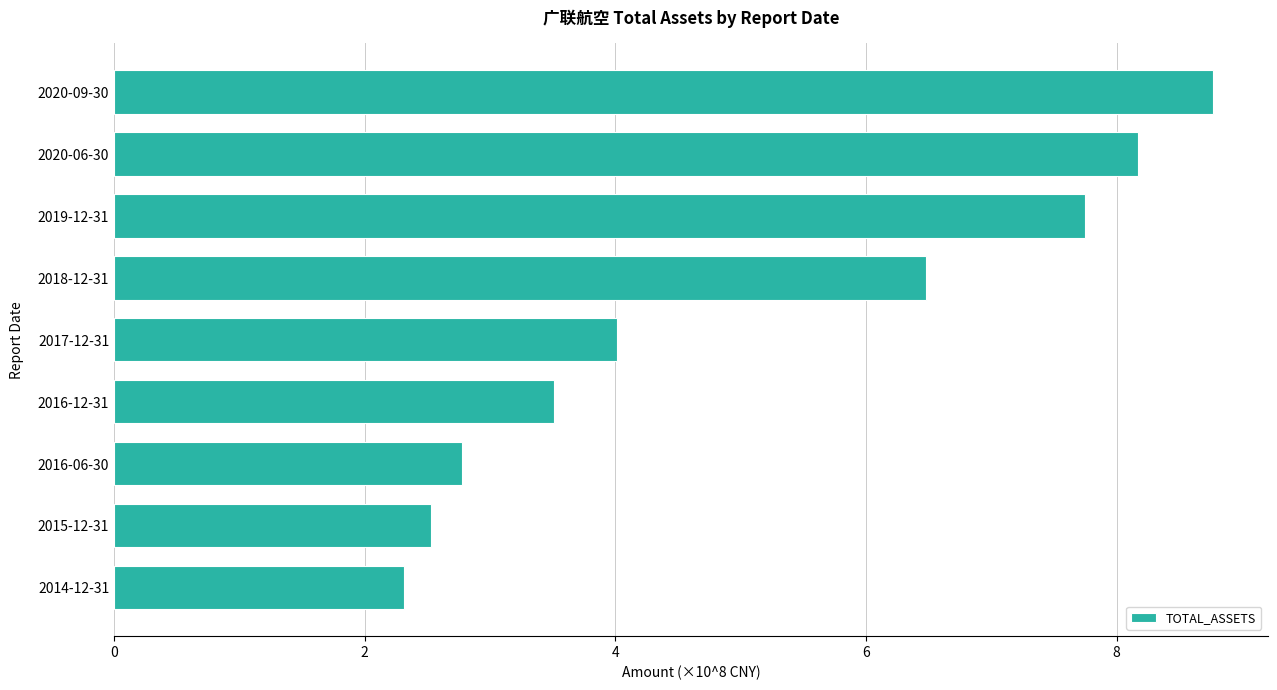

Reading top to bottom, what are all the values shown in this chart?

2020-09-30=8.8	2020-06-30=8.2	2019-12-31=7.8	2018-12-31=6.5	2017-12-31=4.0	2016-12-31=3.5	2016-06-30=2.8	2015-12-31=2.5	2014-12-31=2.3